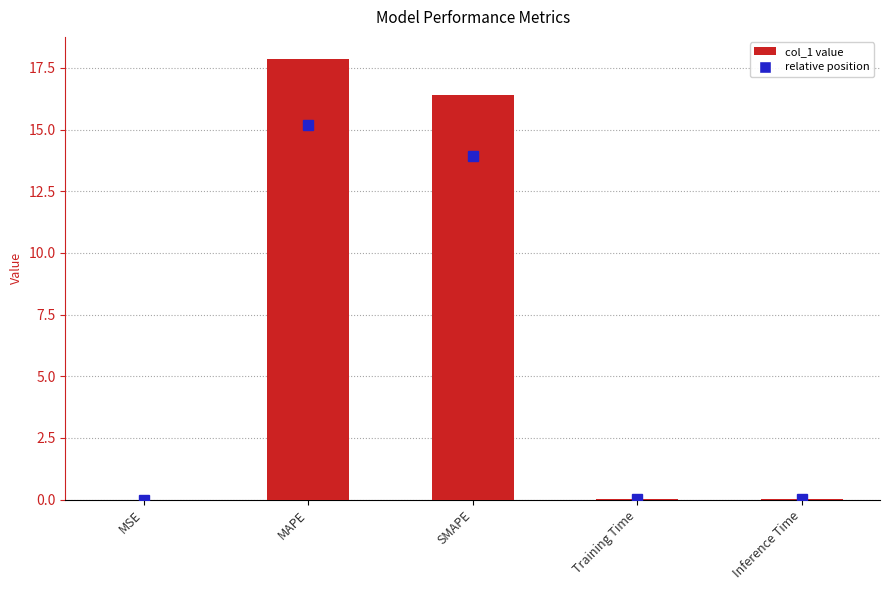

What is the greatest value displayed?

17.9